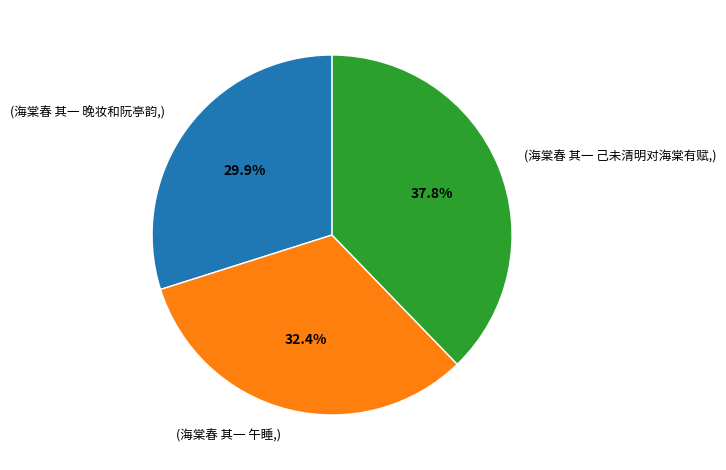

Does any single category account for the majority?

No